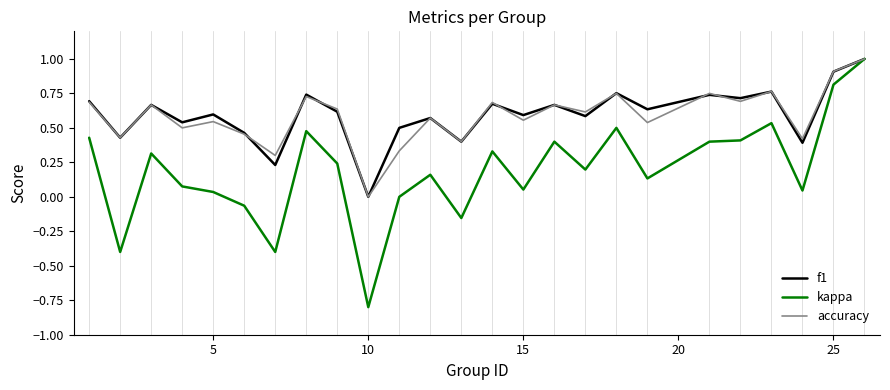

What is the highest value of the f1 series?

1.0